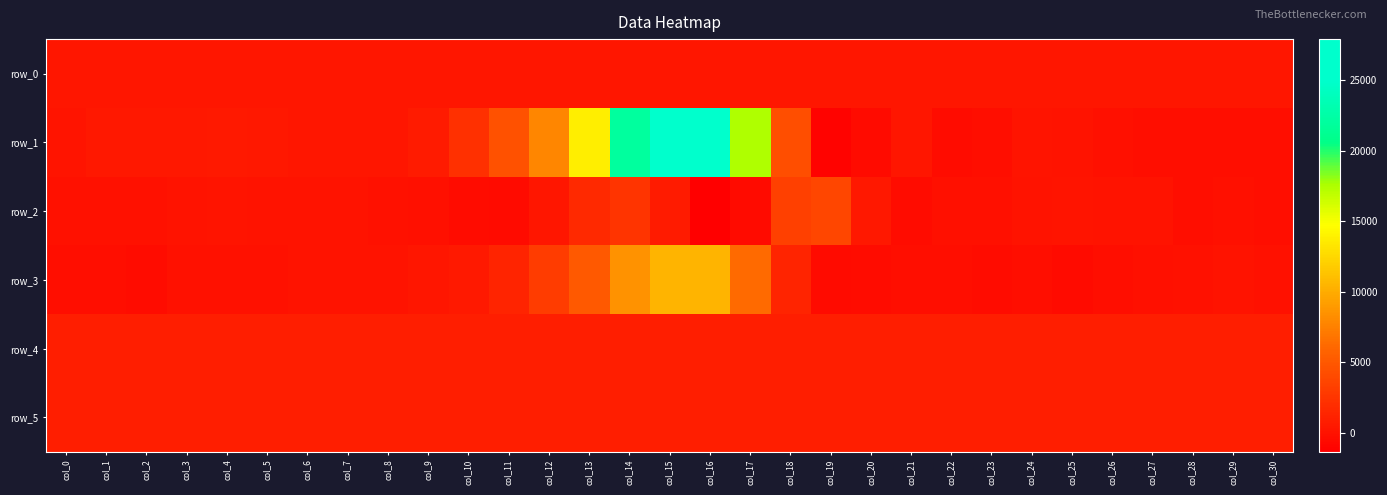

Which series has the largest total across all categories?

row_1